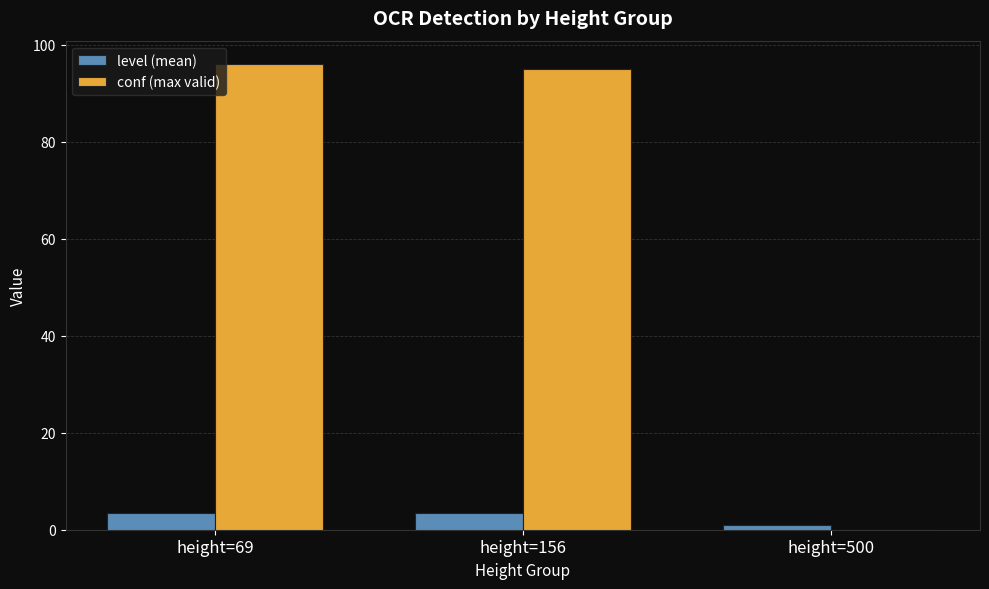

Are the bars grouped side by side (vs. stacked)?

Yes